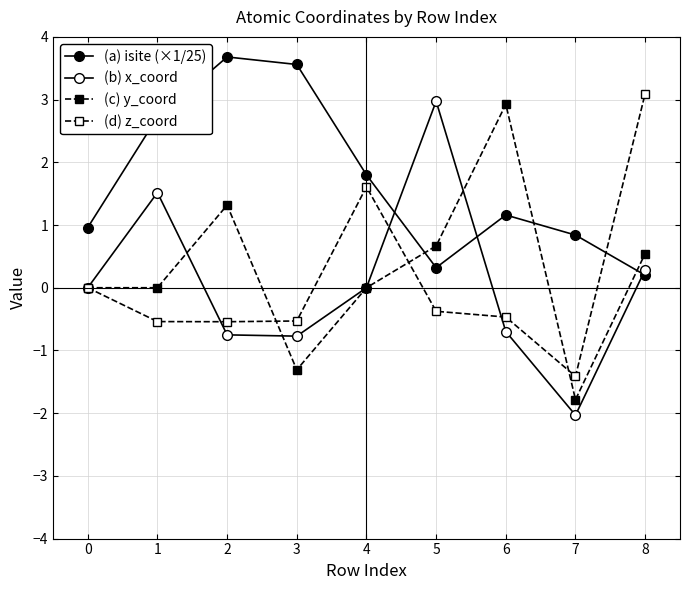

Which category has the lowest value in the (c) y_coord series?

7